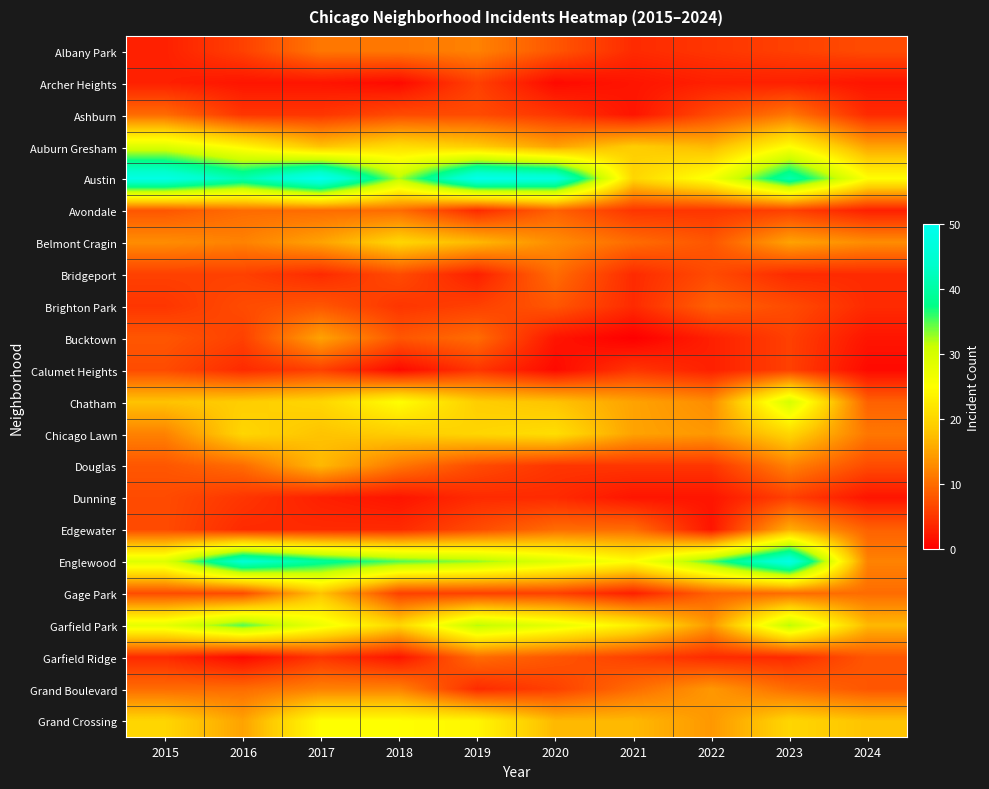

Between 2020 and 2018, which is larger?

2018